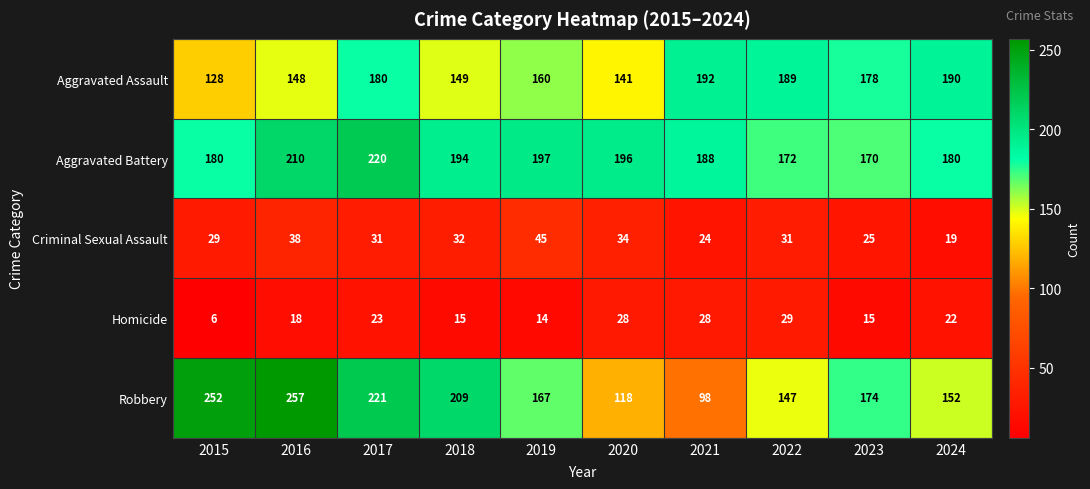

At 2023, list the series in order from smallest to largest.

Homicide, Criminal Sexual Assault, Aggravated Battery, Robbery, Aggravated Assault